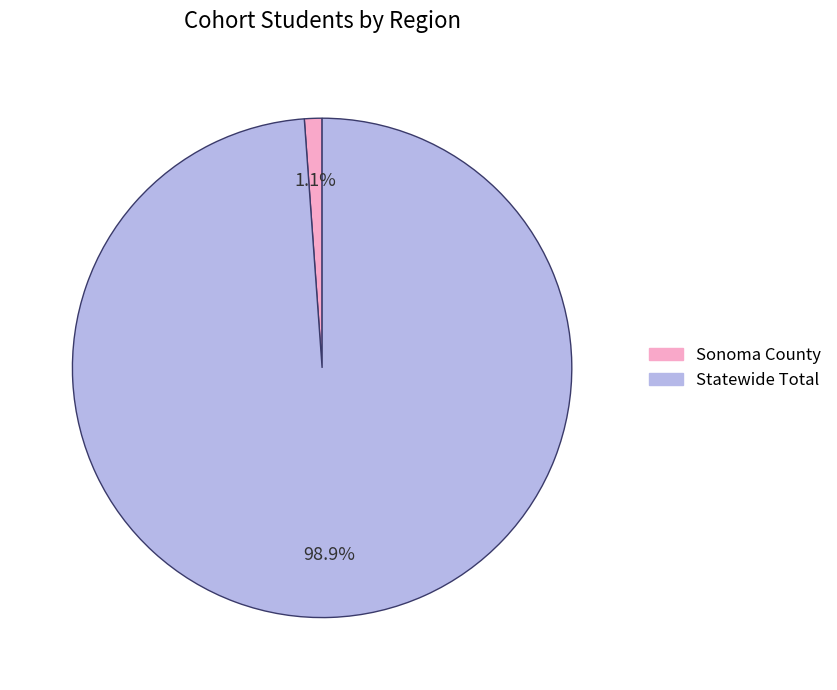

What is the largest slice in the pie chart?

Statewide Total